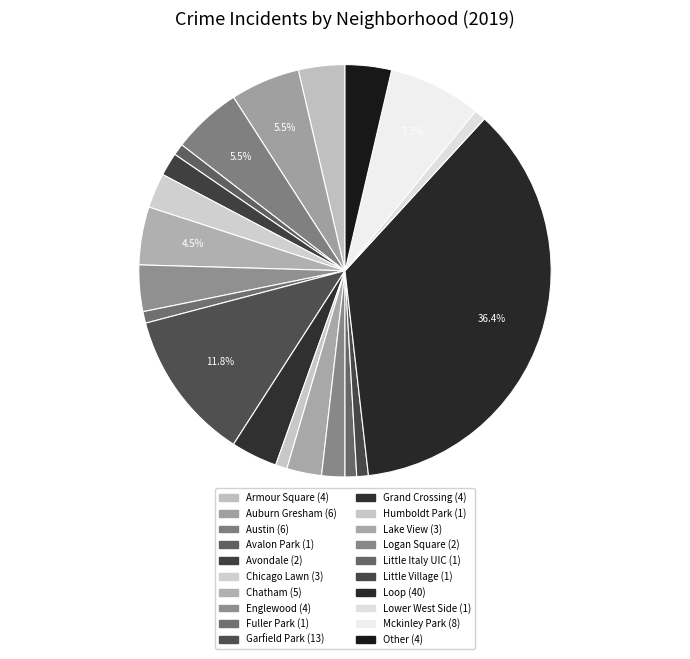

To the nearest percent, what percentage of the pie is Garfield Park?

12%